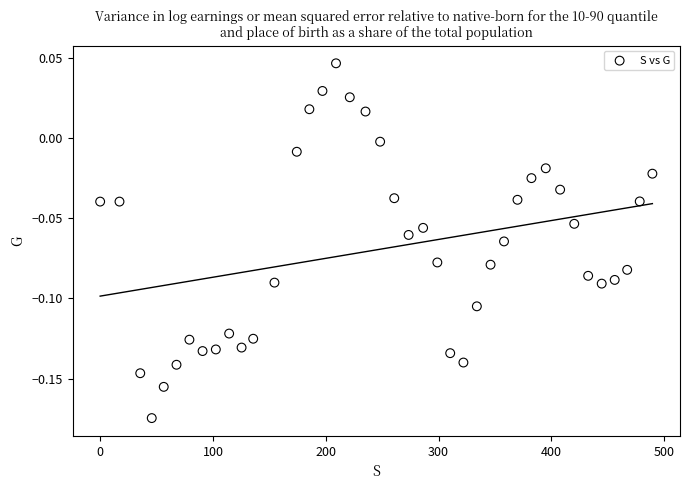

What is the range of X values (max minus min)?

489.6